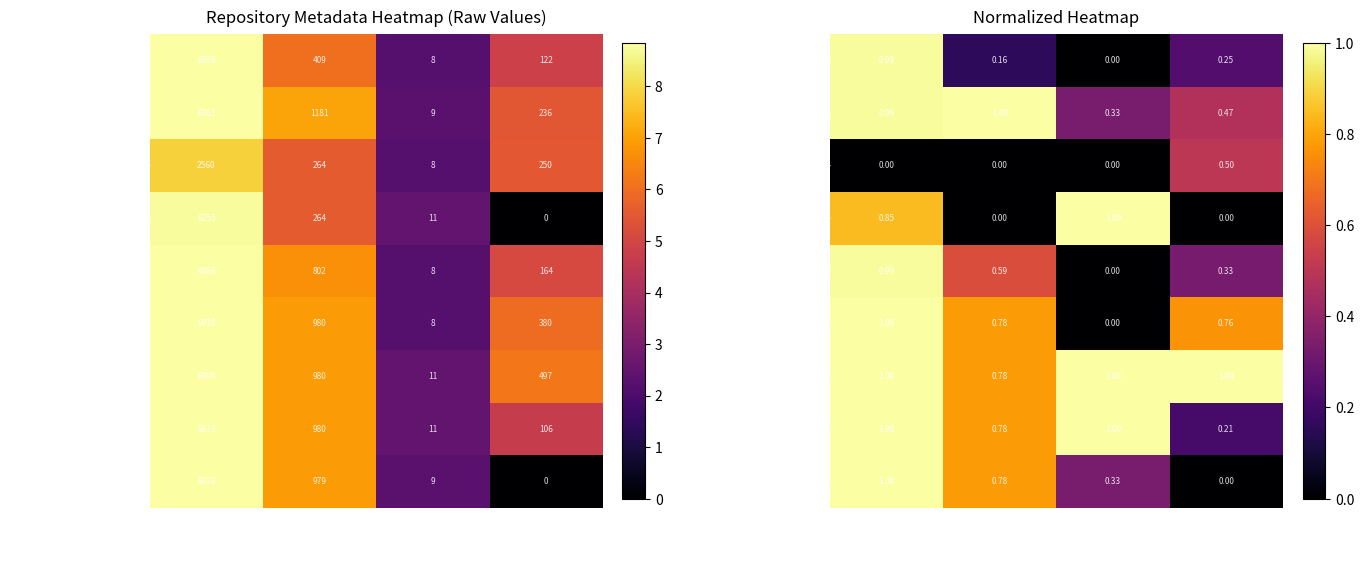

The value of MEDIA INTERAKTIF TATA at rev_number is 0.3. True or false?

True